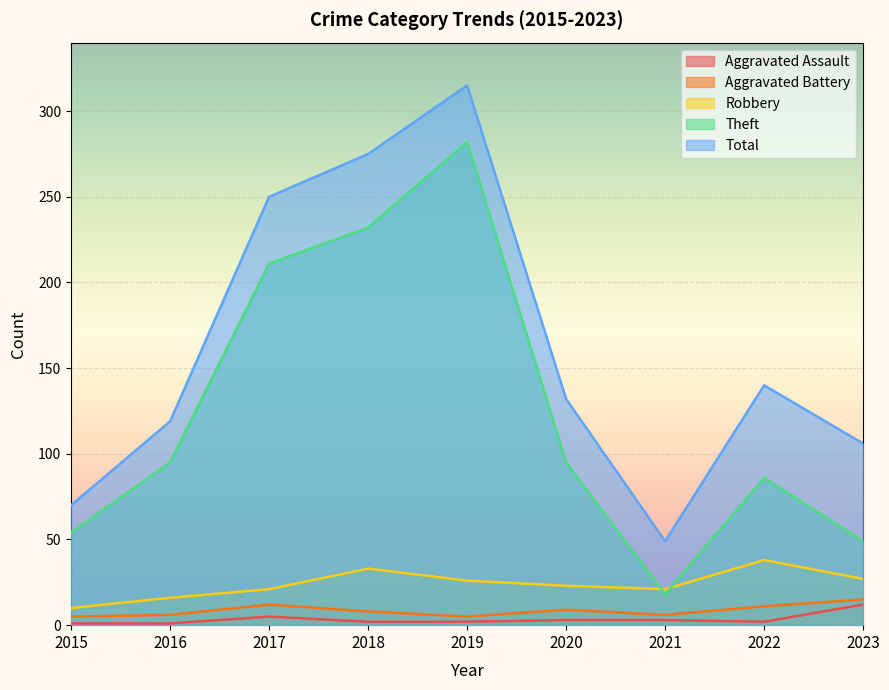

List the series in order of their peak value, highest first.

Total, Theft, Robbery, Aggravated Battery, Aggravated Assault